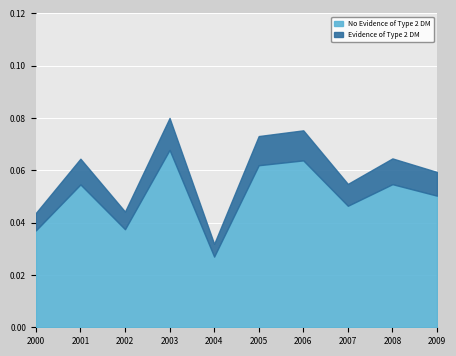

List the labels in order of Evidence of Type 2 DM value, largest first.

2003-01-15, 2006-01-15, 2005-01-15, 2008-01-15, 2001-01-15, 2009-01-15, 2007-01-15, 2002-01-15, 2000-01-15, 2004-01-15